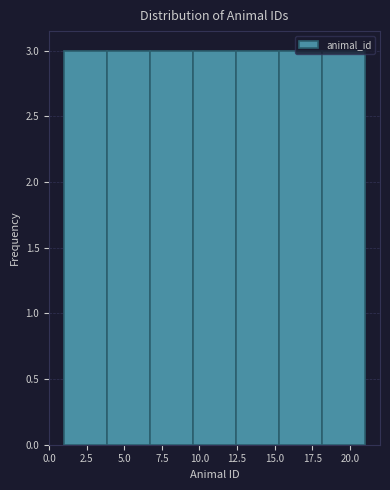

Reading left to right, transcribe this chart: for each bar, give the range it covers on the x-axis and its height. Neither the bar edges nor the heights are printed on the chart, so give them approximately, as read against the axes.

1.0 to 4.0: 3
4.0 to 6.5: 3
6.5 to 9.5: 3
9.5 to 12.5: 3
12.5 to 15.5: 3
15.5 to 18.0: 3
18.0 to 21.0: 3